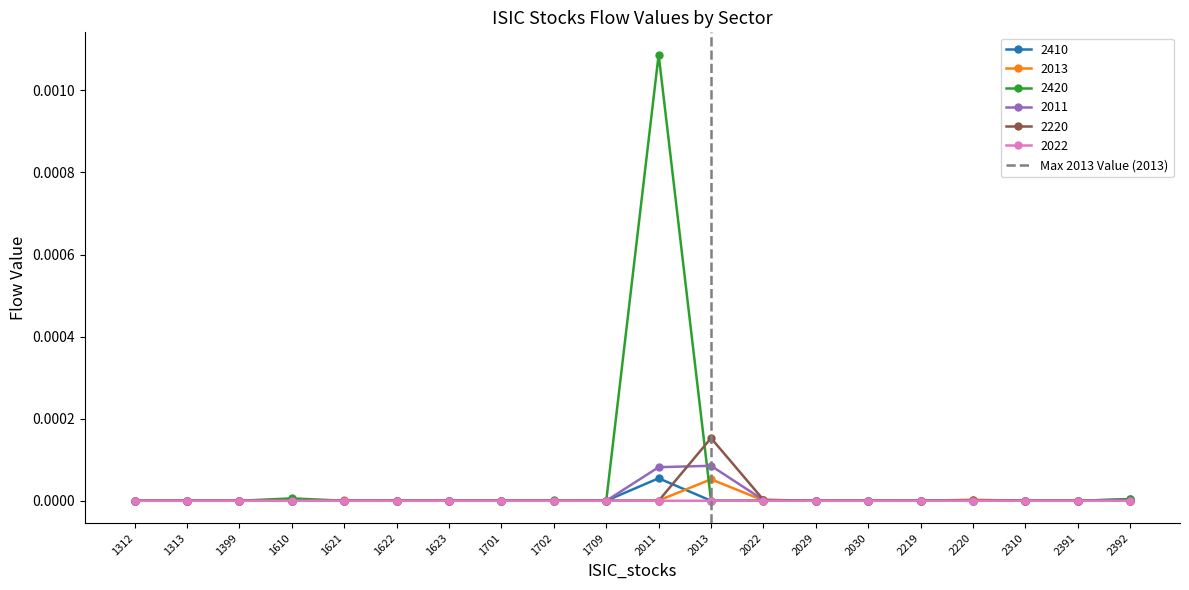

The 2420 series shows 0.0 at 1399. True or false?

True